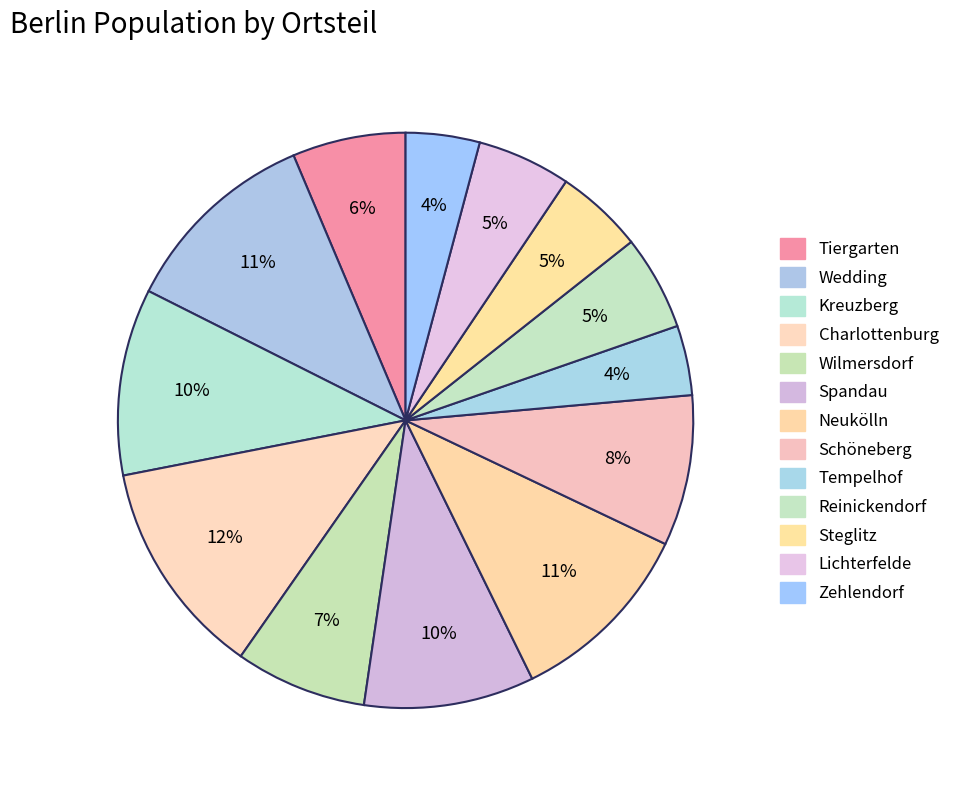

Is there a majority slice in this chart?

No